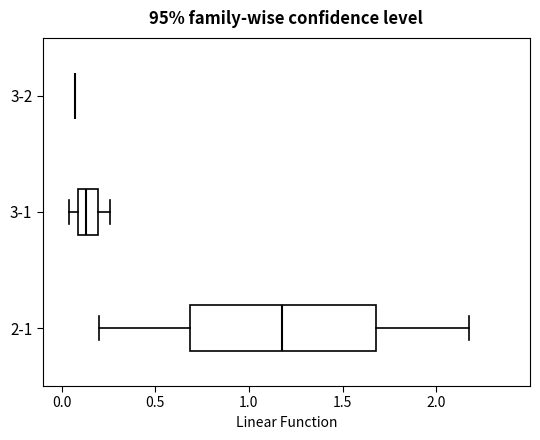

Where does the median line of the box for 3-1 sit on the x-axis? The values are not printed on the chart, so give them approximately, as read against the axis.

0.15